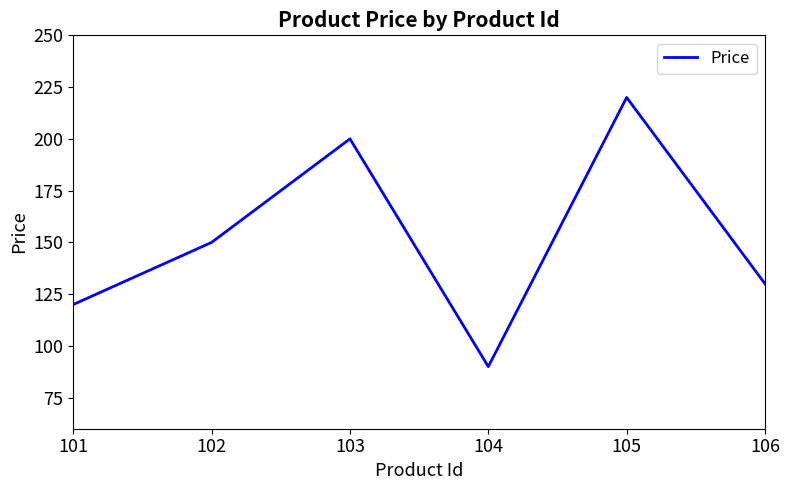

Approximately how many times larger is the value at 106 compared to 102?

0.9